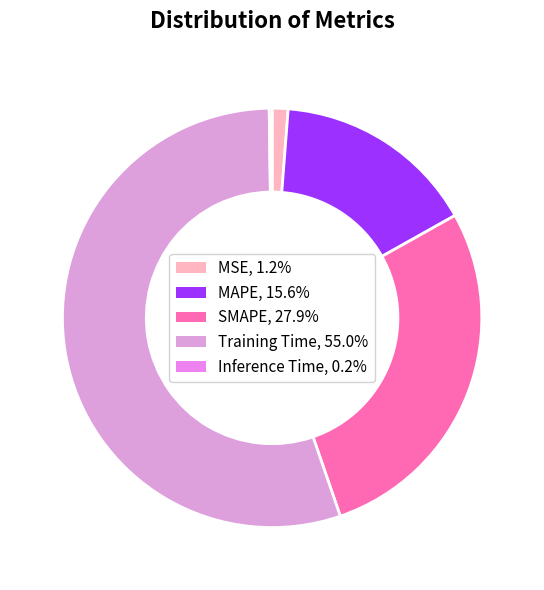

What percentage is the Training Time slice, to the nearest percent?

55%